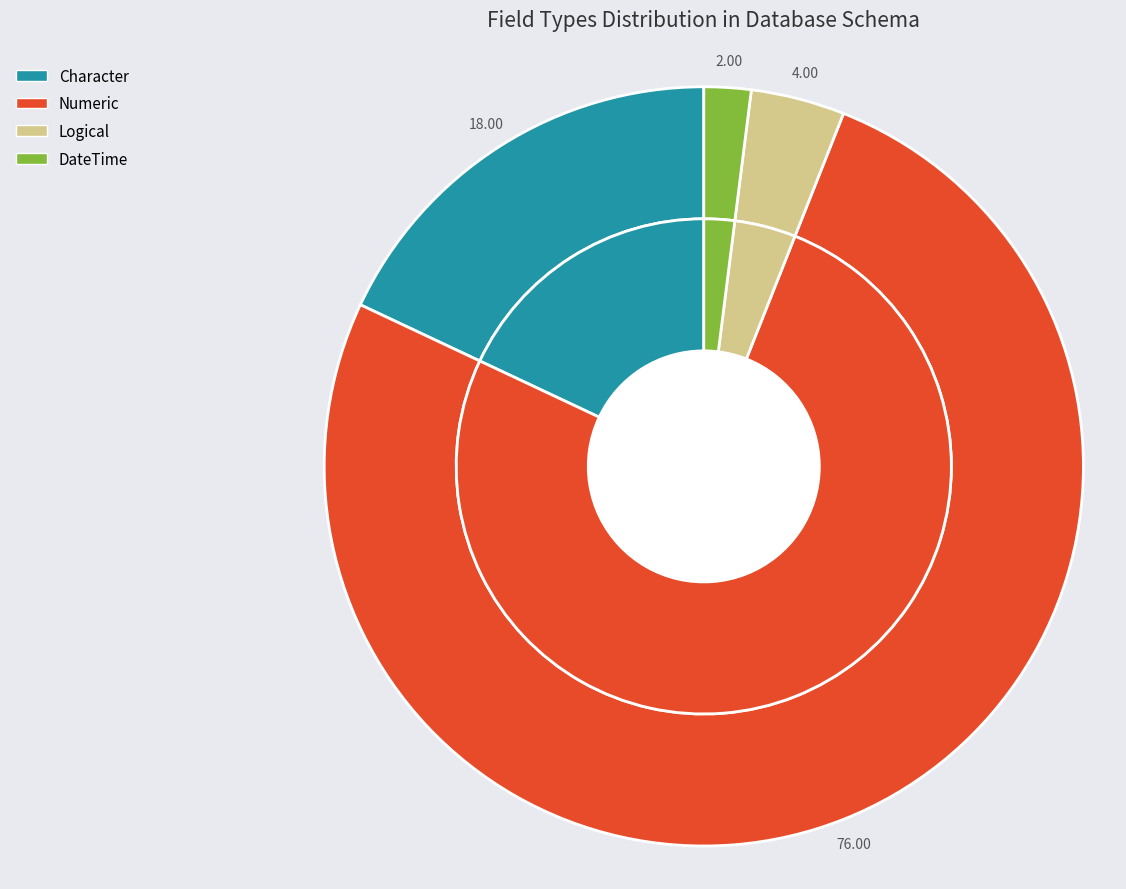

Between DateTime and Numeric, which is larger?

Numeric